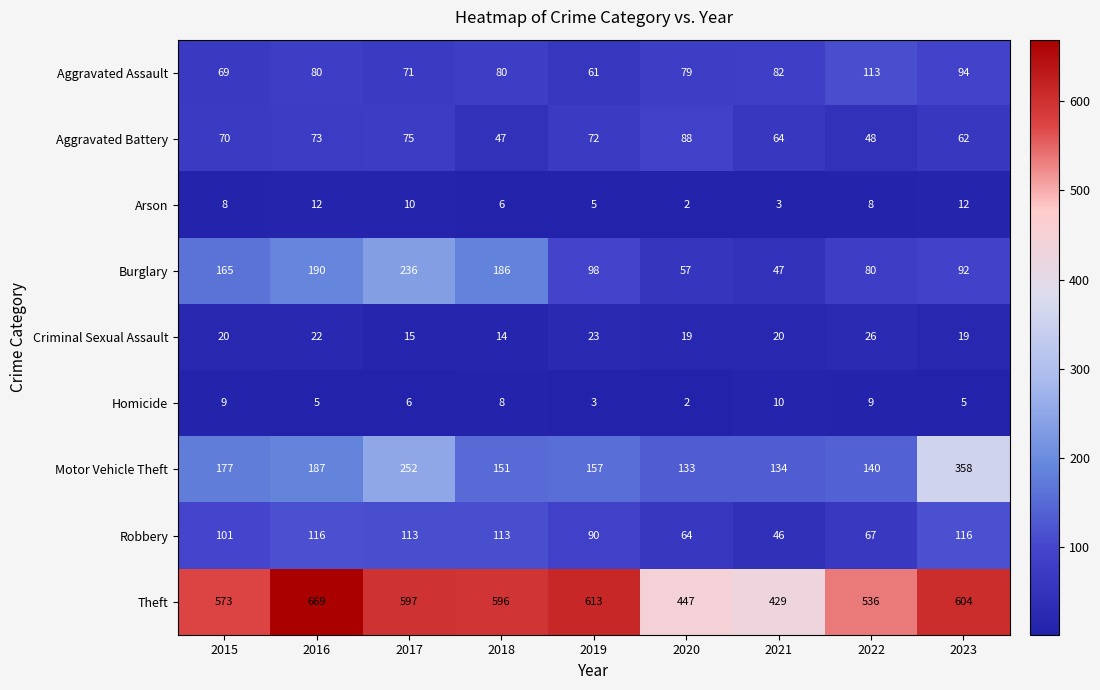

Which series has the widest spread of values?

Theft